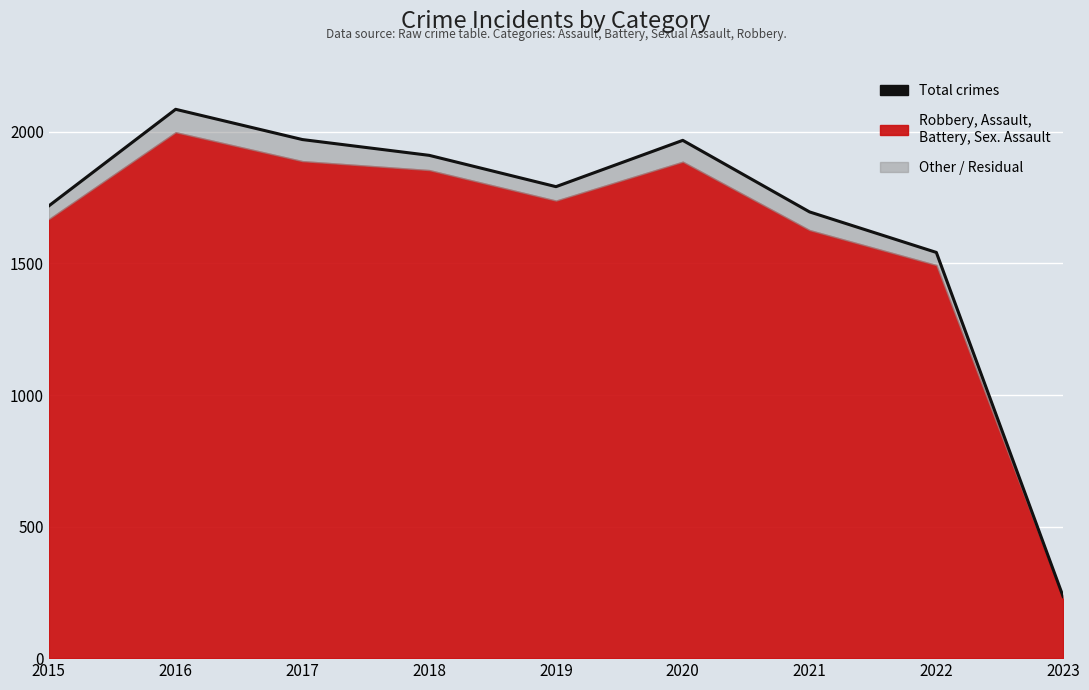

What is the smallest value displayed?

234